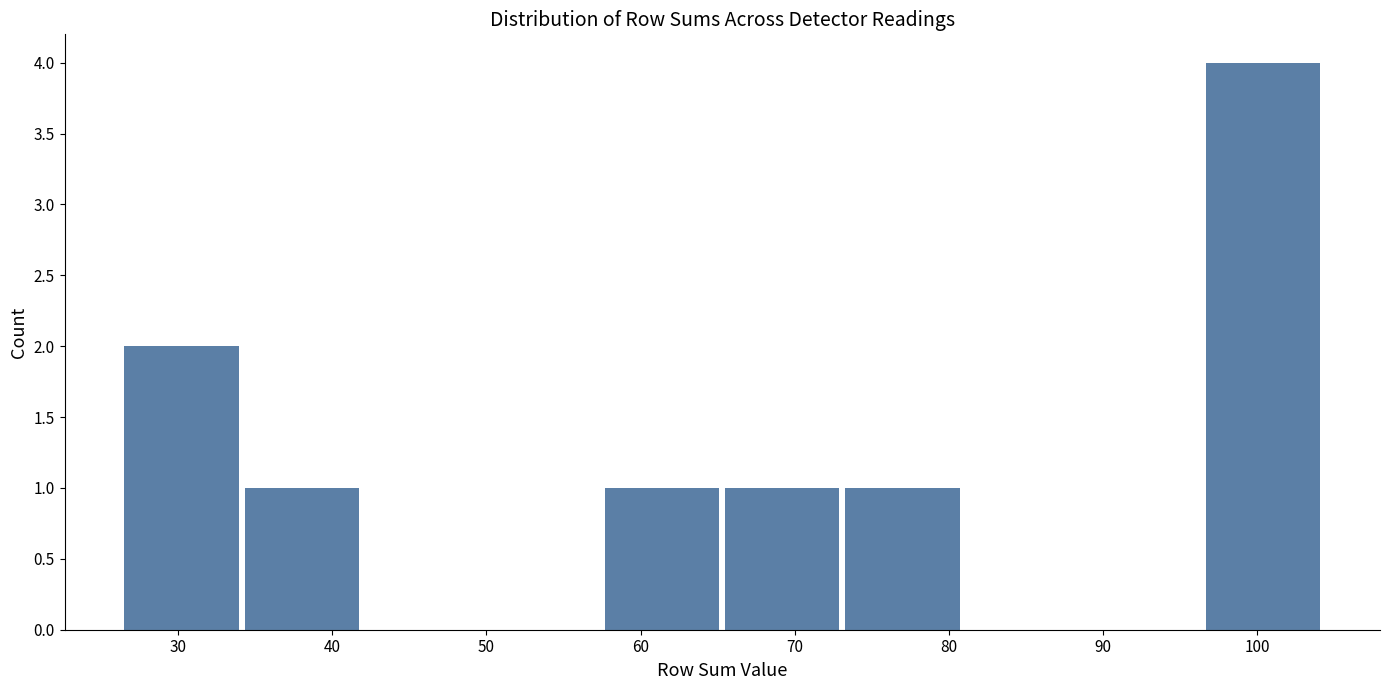

Over which range of the x-axis is the bar tallest?

96.7 to 104.5